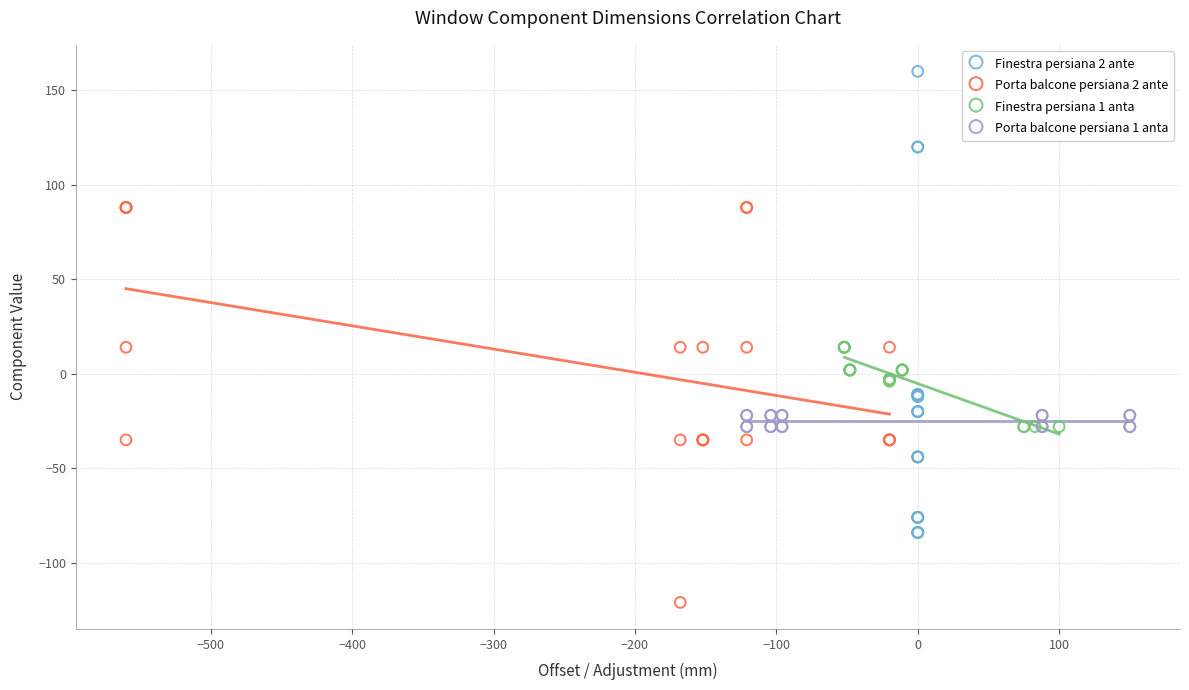

What are all the series names shown in the legend?

Finestra persiana 2 ante, Porta balcone persiana 2 ante, Finestra persiana 1 anta, Porta balcone persiana 1 anta